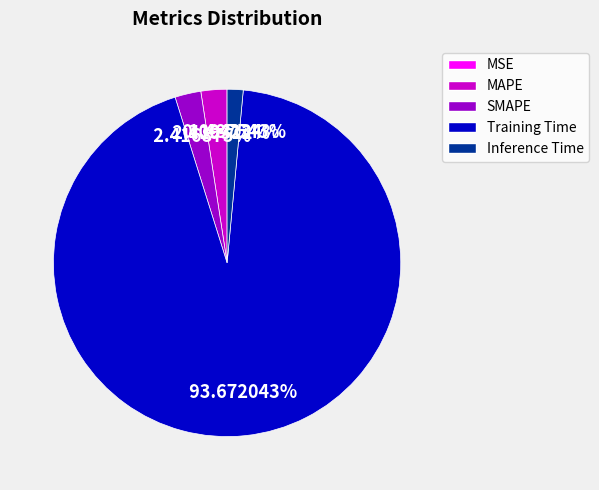

Is the sum of Inference Time and Training Time greater than half?

Yes